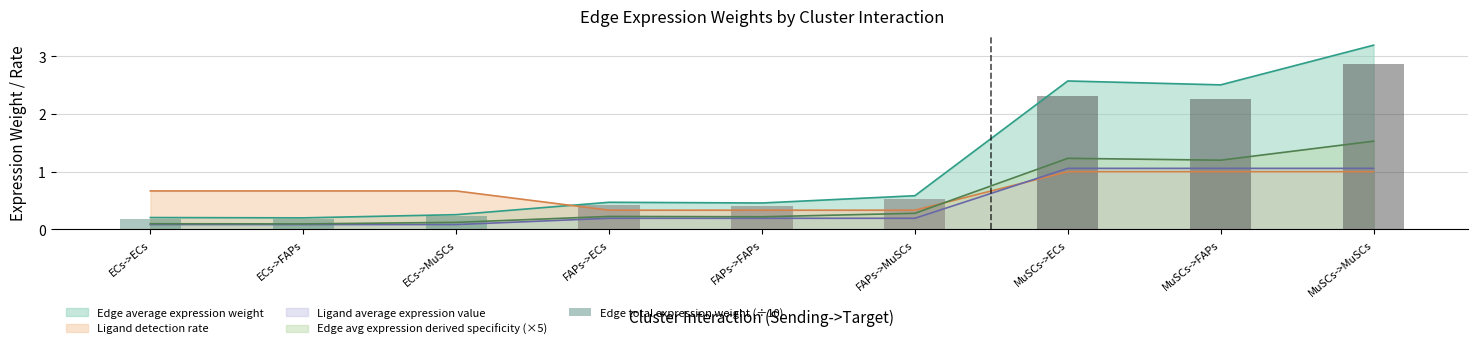

The chart shows a value of 0.1 at FAPs->ECs. True or false?

False